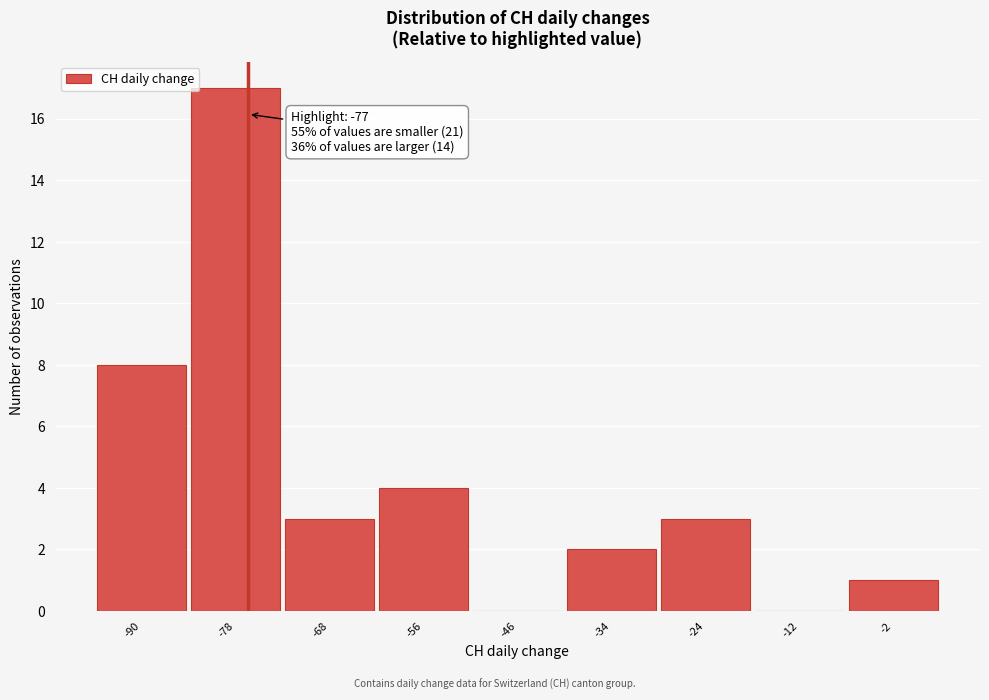

Over which range of the x-axis is the bar tallest?

-84 to -73